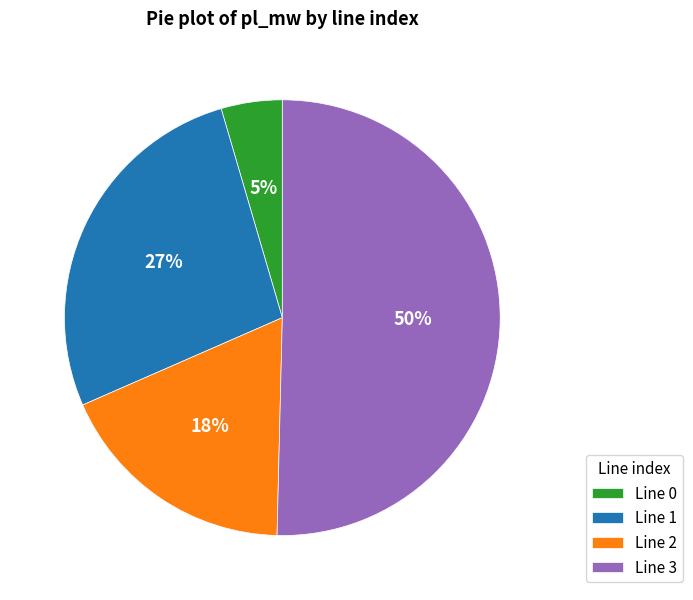

True or false: Line 1 accounts for 27% of the total.

True